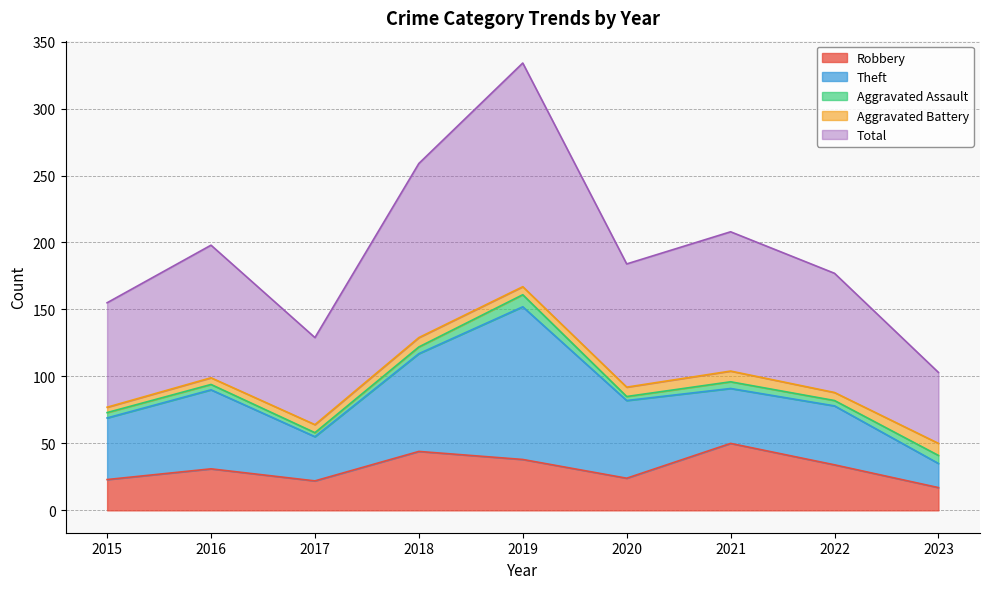

Which label corresponds to the largest value in the chart?

2019